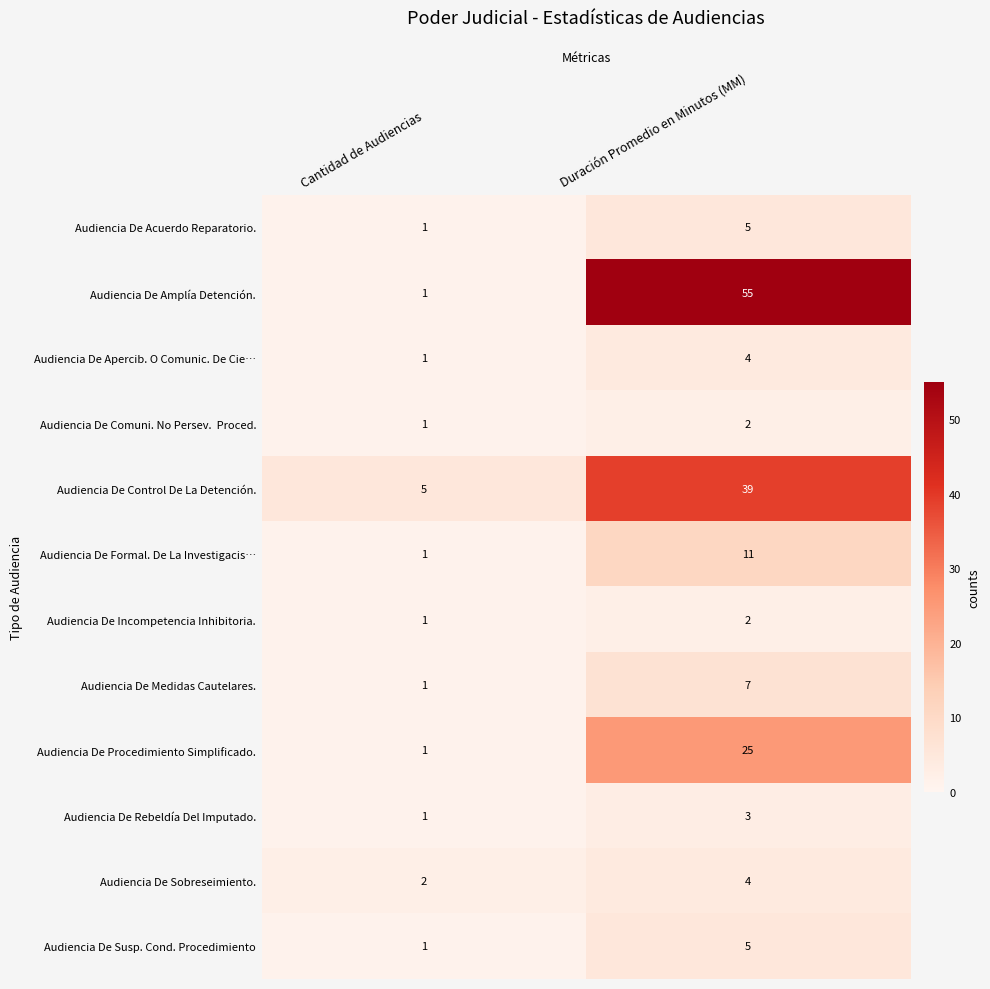

What is the difference between the Audiencia De Acuerdo Reparatorio. values at Cantidad de Audiencias and Duración Promedio en Minutos (MM)?

4